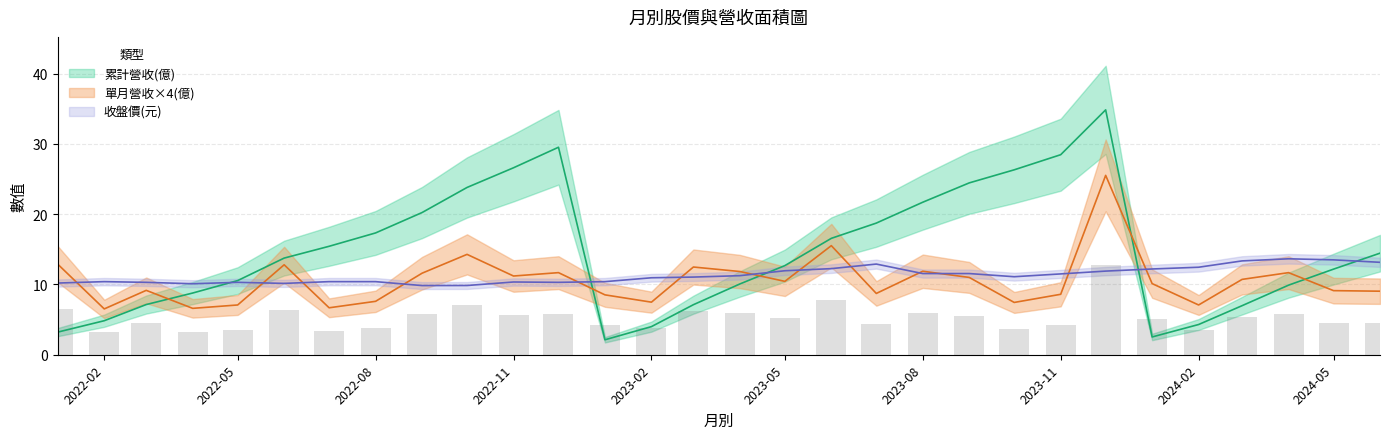

What value does the 單月營收(億) series have at 2023-01?

2.1